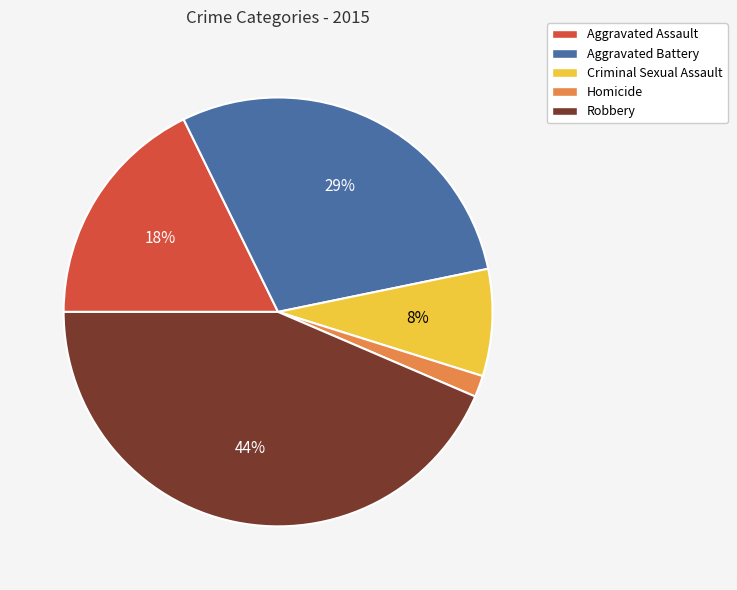

Is Homicide the majority of the pie?

No